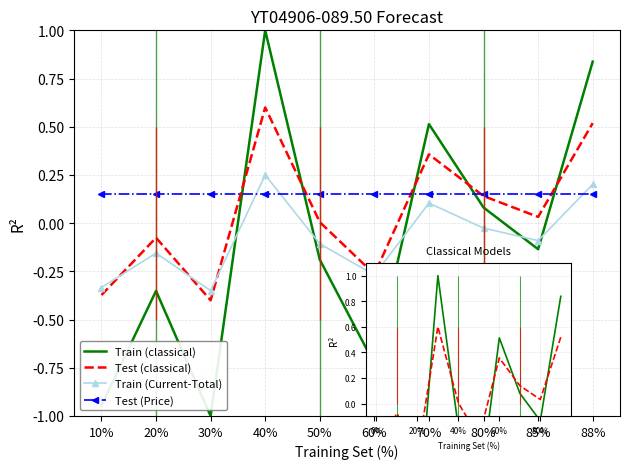

Is this an area chart (filled region under the line)?

No